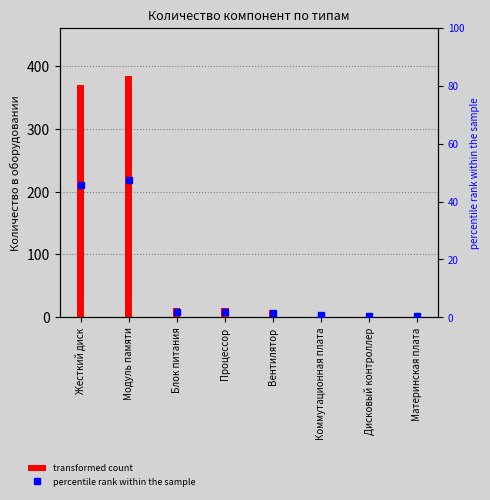

What position from the left is Дисковый контроллер?

7